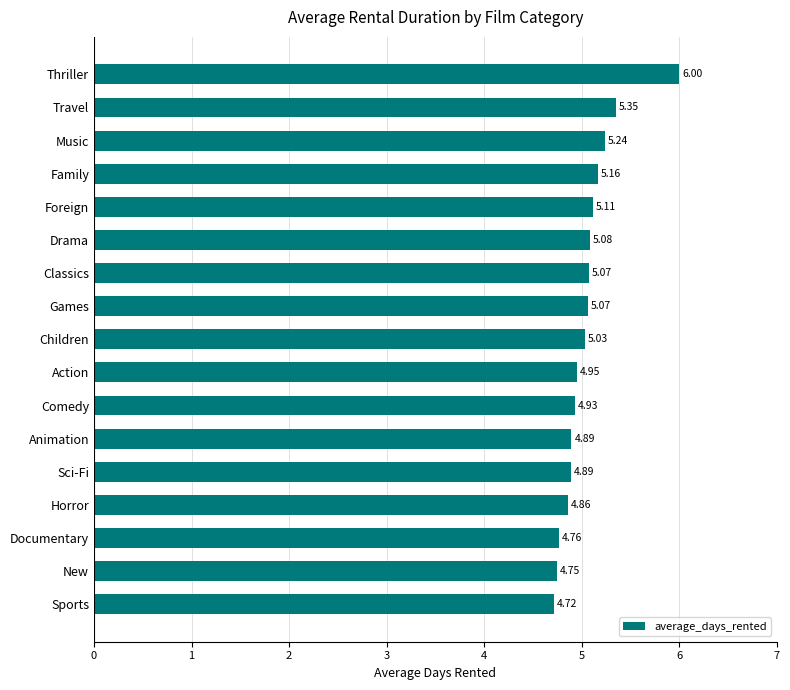

What is the sum of all values?

85.9